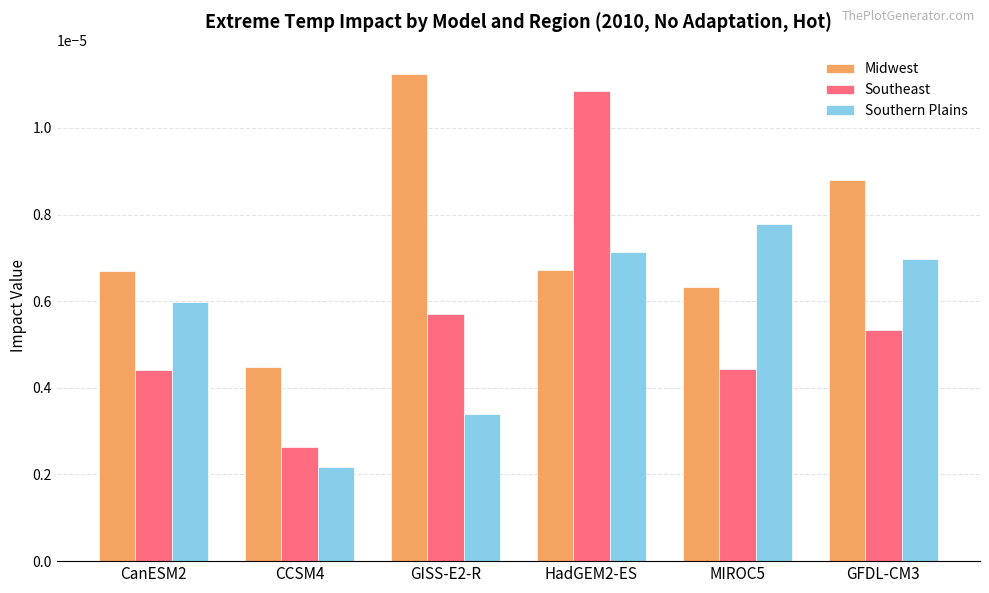

Rank the series at GISS-E2-R from highest to lowest value.

Midwest, Southeast, Southern Plains